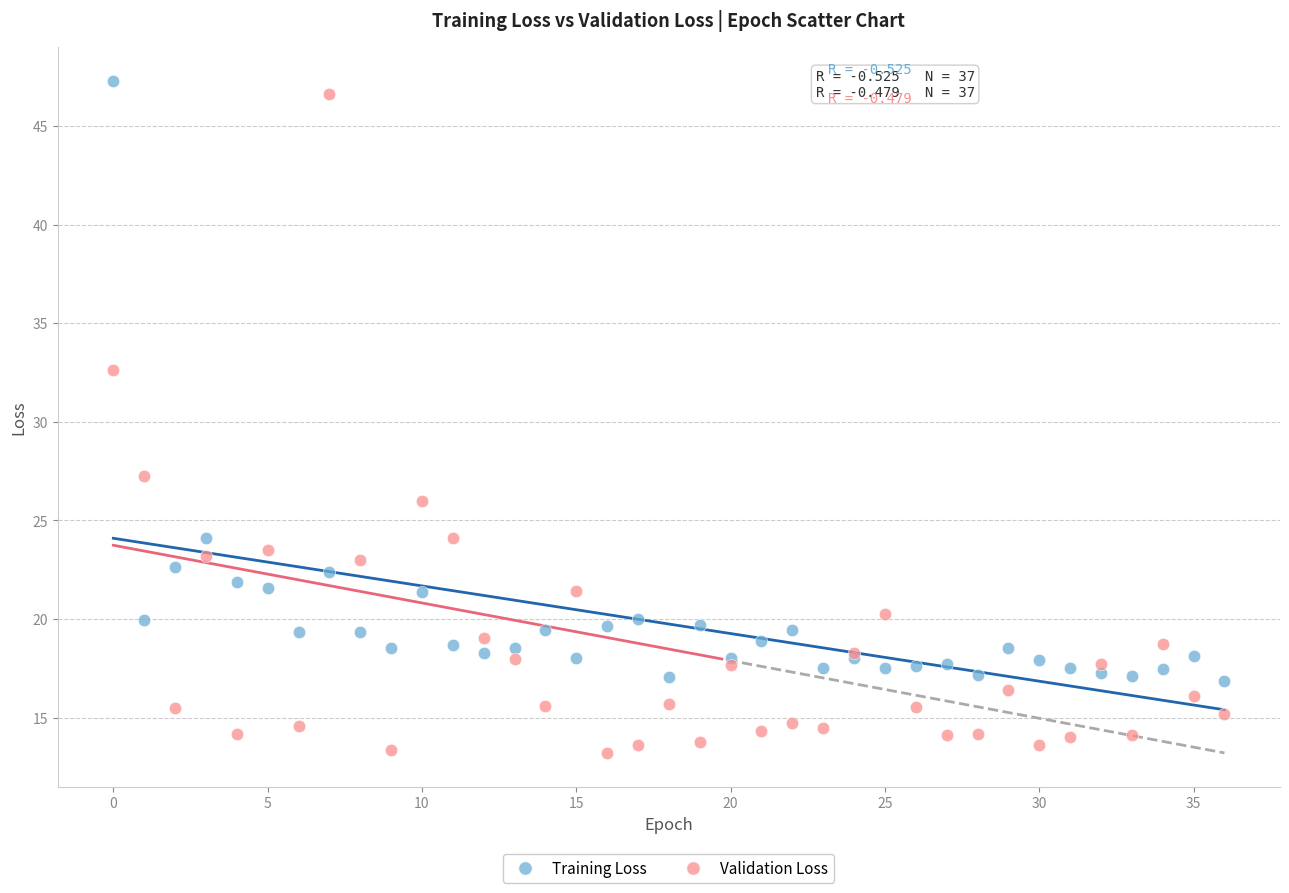

Which series contains the lowest Y value?

Validation Loss